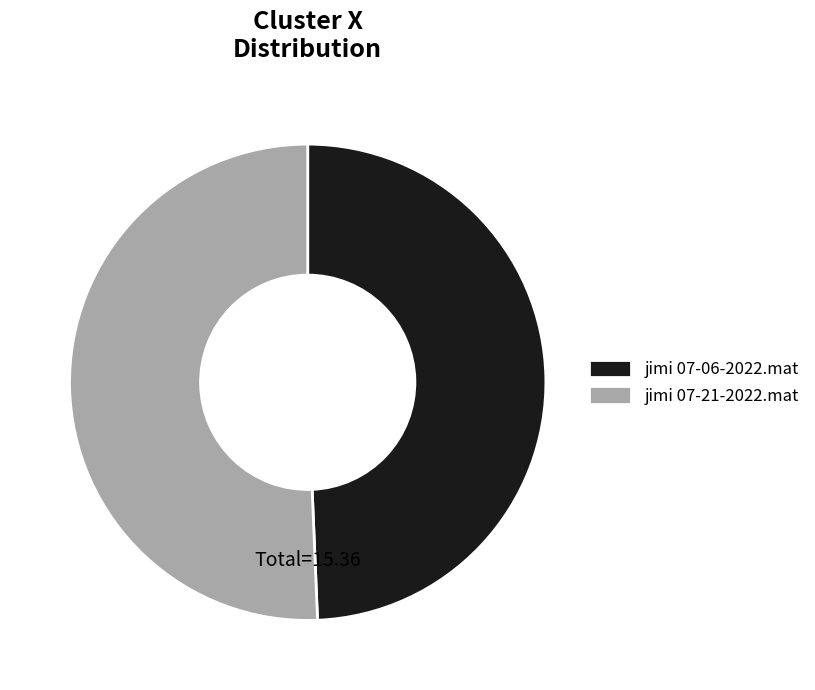

Which category accounts for the majority?

jimi 07-21-2022.mat